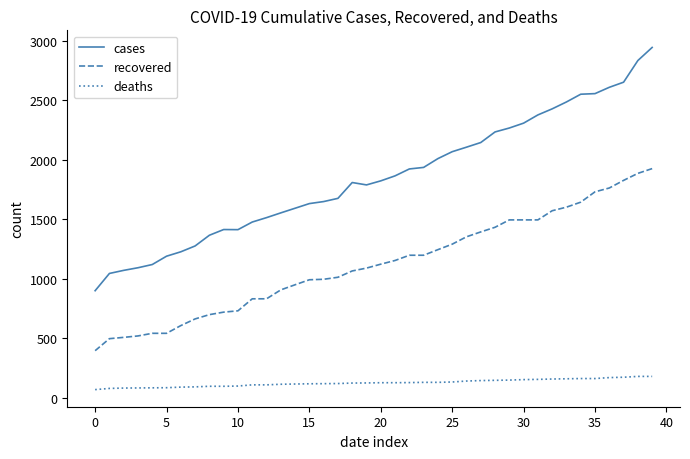

List the series in order of their overall mean, lowest first.

deaths, recovered, cases